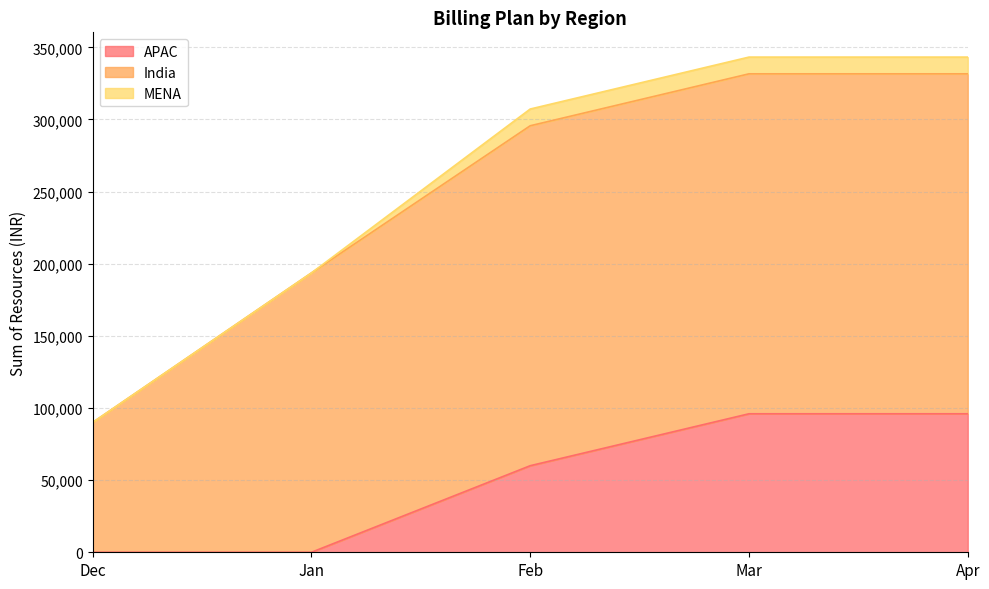

What is the highest value of the India series?

235638.7